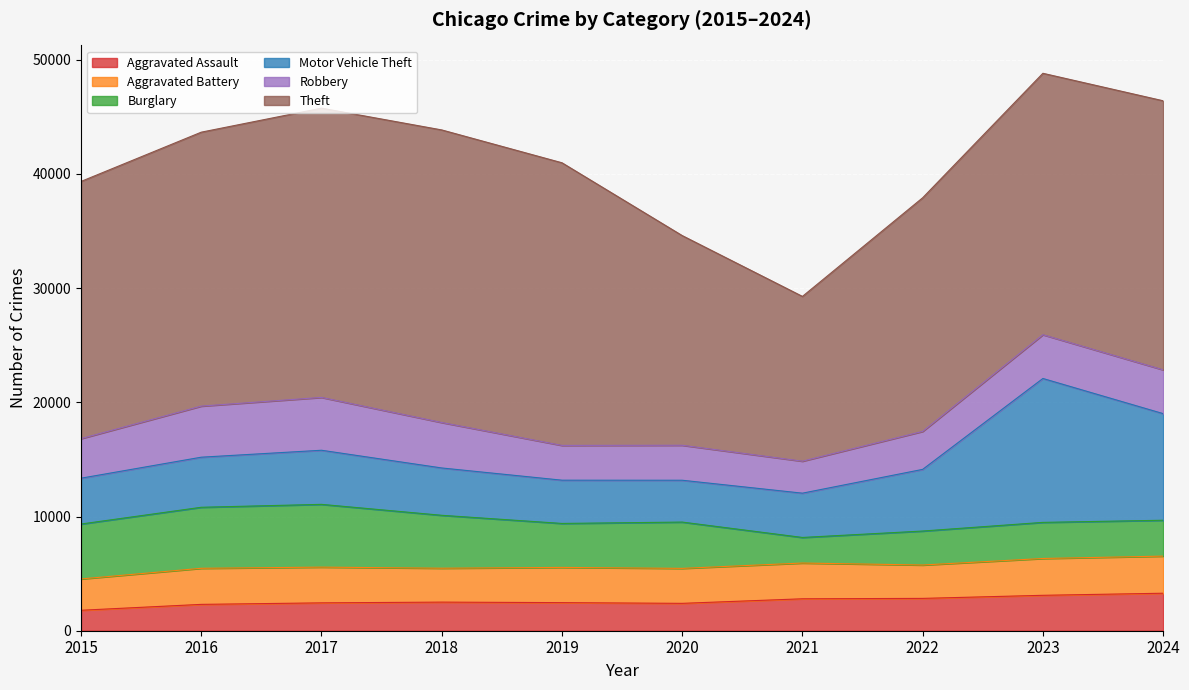

Is the value of Aggravated Assault at 2023 greater than the value of Aggravated Battery at 2020?

Yes